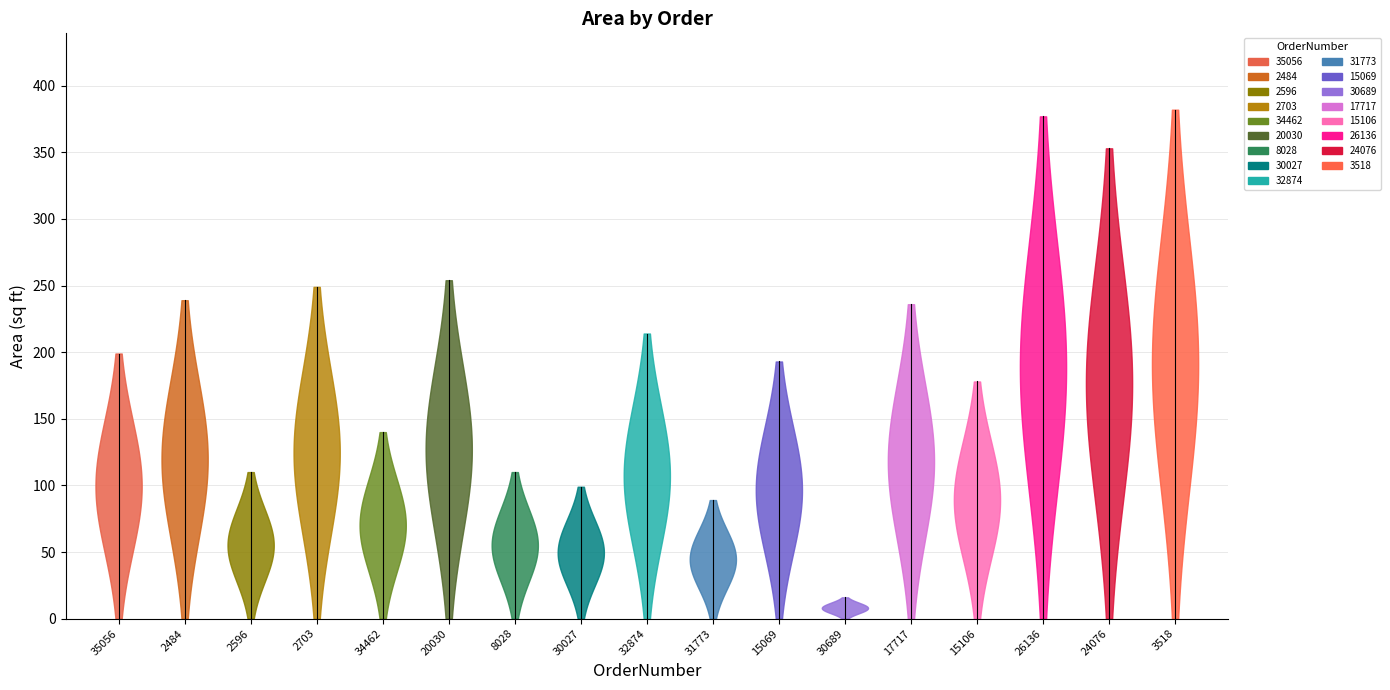

Which category has the lowest value across all series?

30689